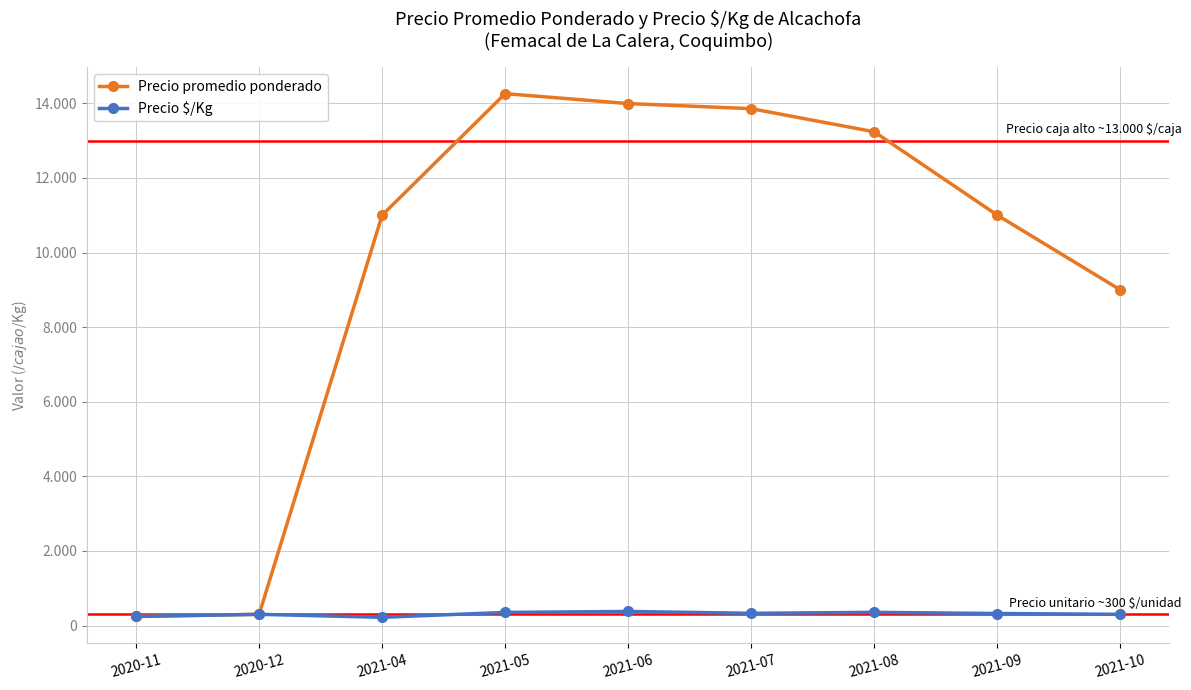

What are all the series names shown in the legend?

Precio promedio ponderado, Precio $/Kg